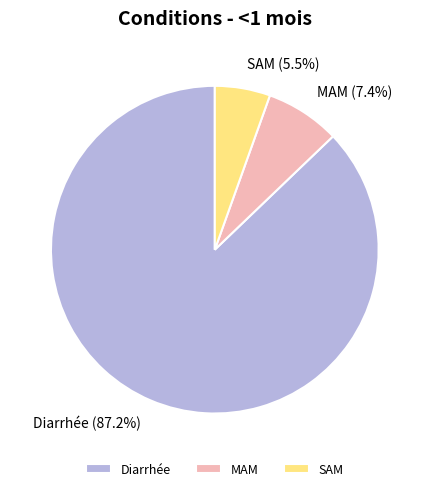

Which slice is the largest?

Diarrhée